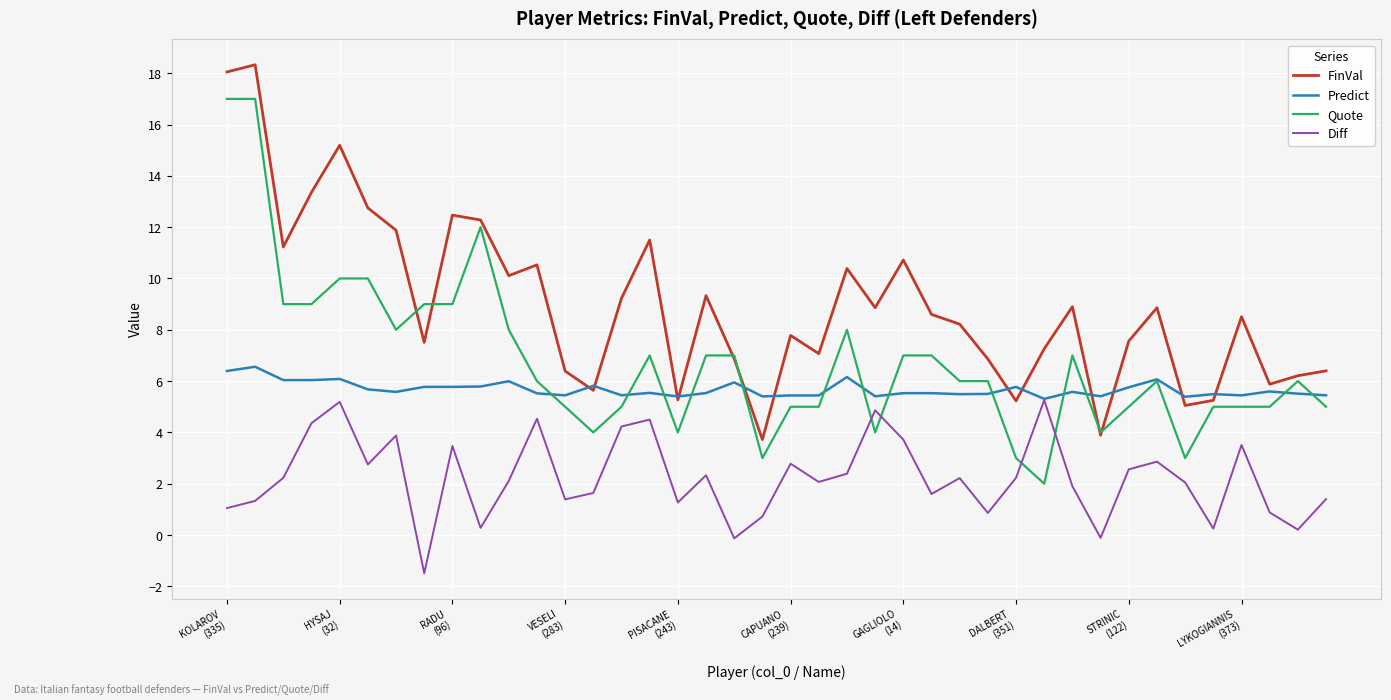

What is the greatest value displayed?

18.3